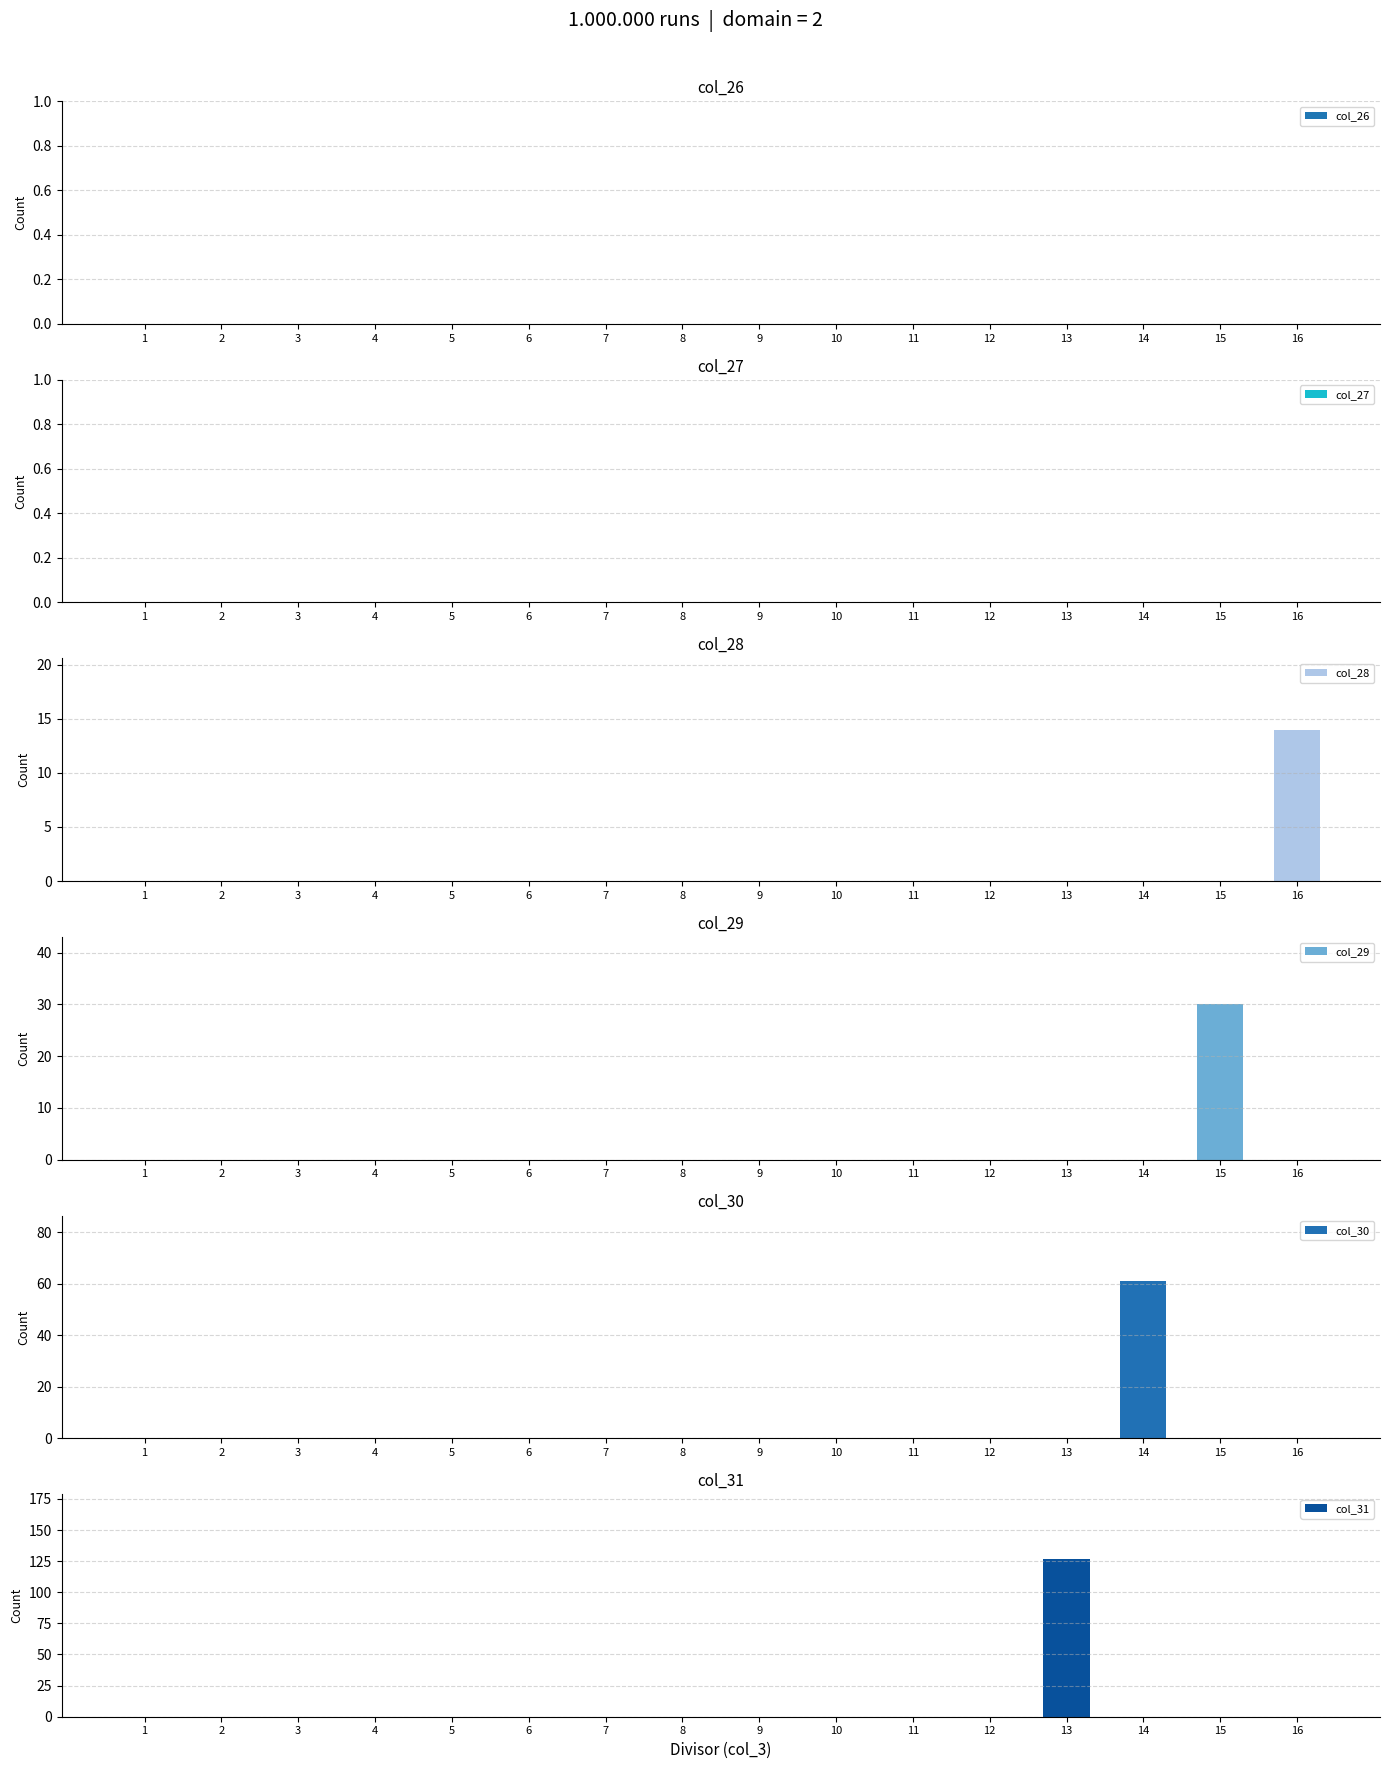

Reading right to left, list all the values displayed in this chart.

col_26: 0	0	0	0	0	0	0	0	0	0	0	0	0	0	0	0
col_27: 0	0	0	0	0	0	0	0	0	0	0	0	0	0	0	0
col_28: 14	0	0	0	0	0	0	0	0	0	0	0	0	0	0	0
col_29: 0	30	0	0	0	0	0	0	0	0	0	0	0	0	0	0
col_30: 0	0	61	0	0	0	0	0	0	0	0	0	0	0	0	0
col_31: 0	0	0	127	0	0	0	0	0	0	0	0	0	0	0	0